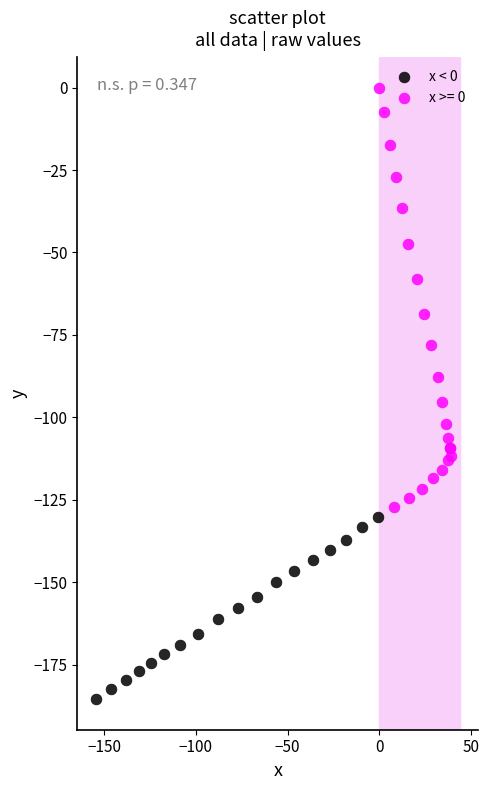

Which series contains the highest Y value?

x >= 0